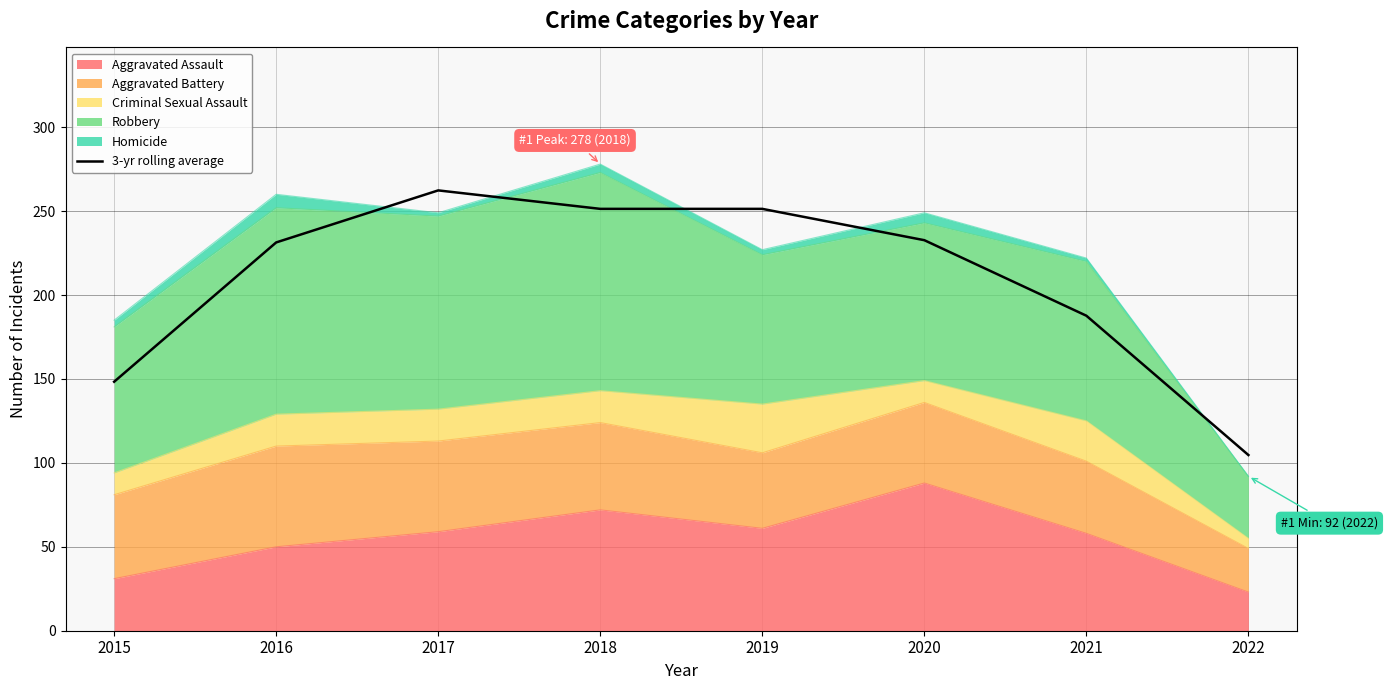

Reading right to left, what are all the values shown in this chart?

104.7	187.7	232.7	251.3	251.3	262.3	231.3	148.3